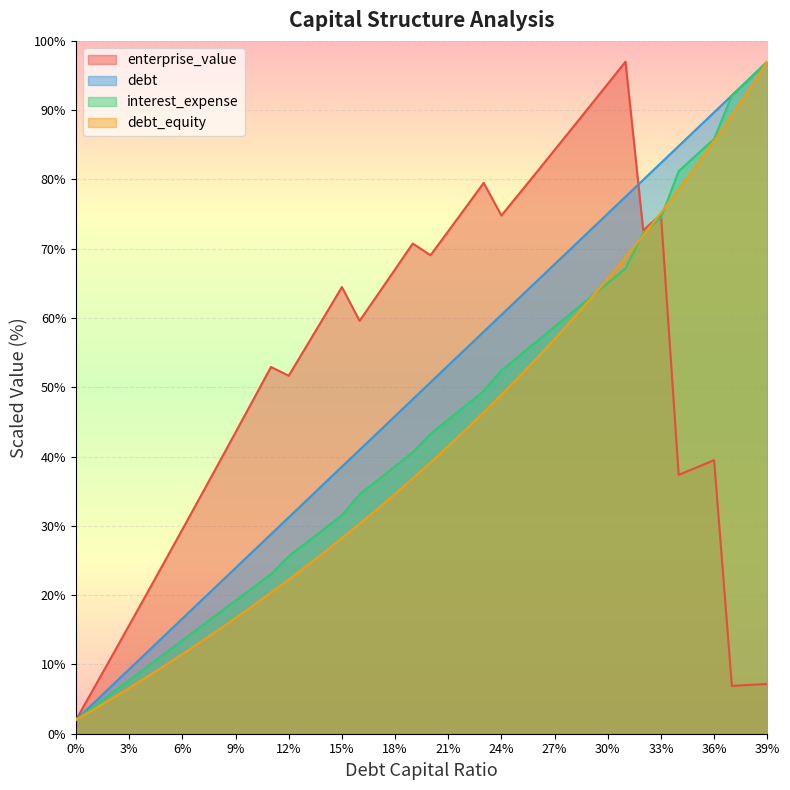

What is the total value across all series at 9%?

103.3